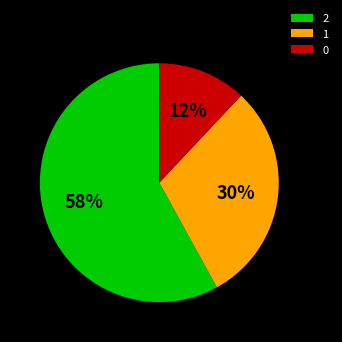

What percentage is the 1 slice, to the nearest percent?

30%